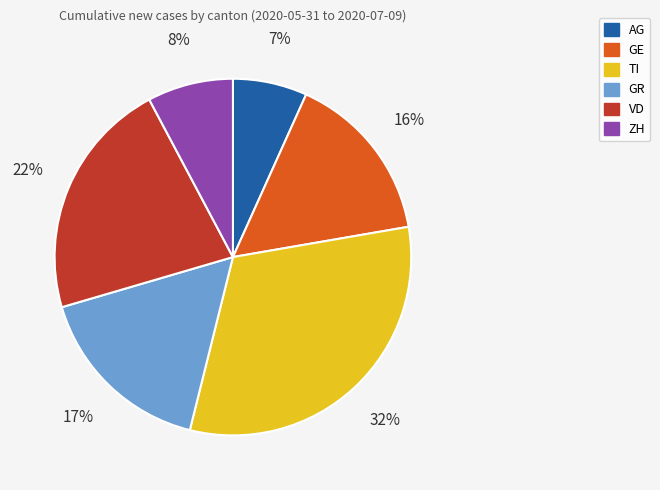

To the nearest percent, what percentage of the pie is VD?

22%